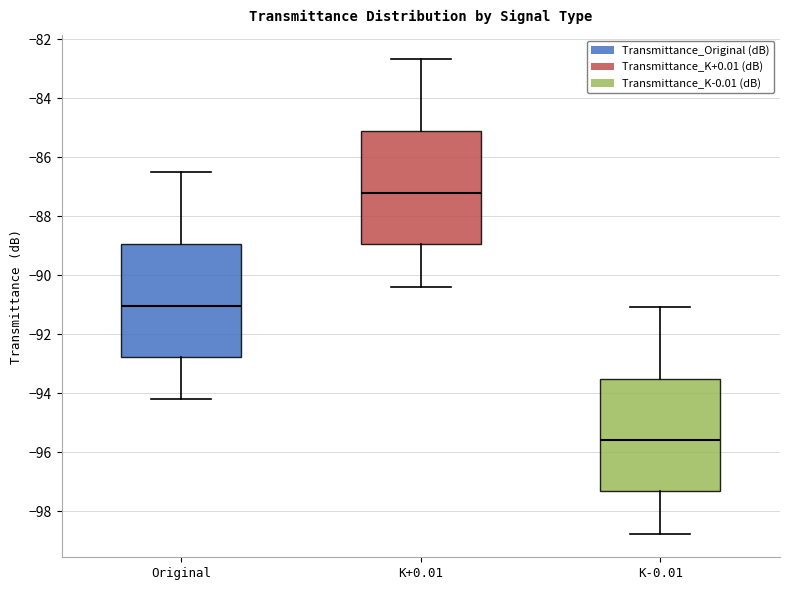

Reading left to right, transcribe this box plot: for each box, give where its median line is, the range the box spans, and where its two whiskers end, as read against the y-axis. The values are not printed on the chart, so give them approximately, as read against the axis.

Original: median -91.0, box -92.8 to -89.0, whiskers -94.2 to -86.6
K+0.01: median -87.2, box -89.0 to -85.2, whiskers -90.4 to -82.6
K-0.01: median -95.6, box -97.4 to -93.6, whiskers -98.8 to -91.0